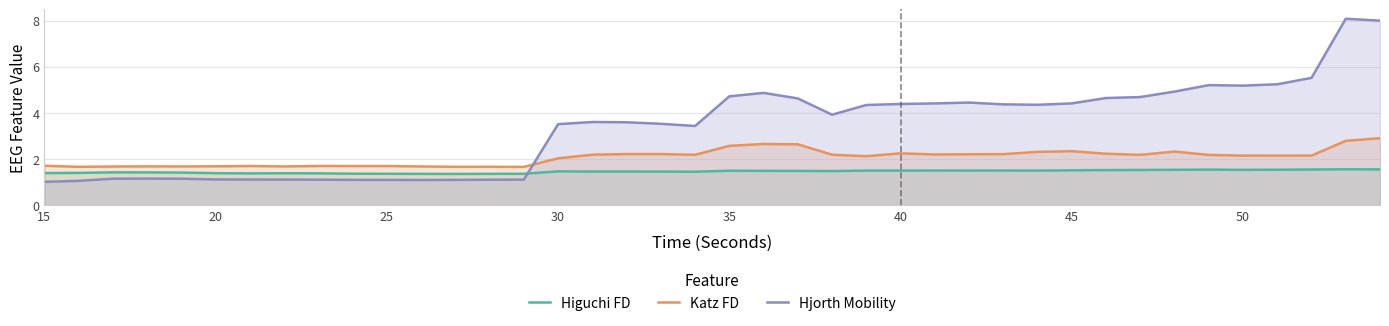

At how many categories does at least one series exceed 4?

19